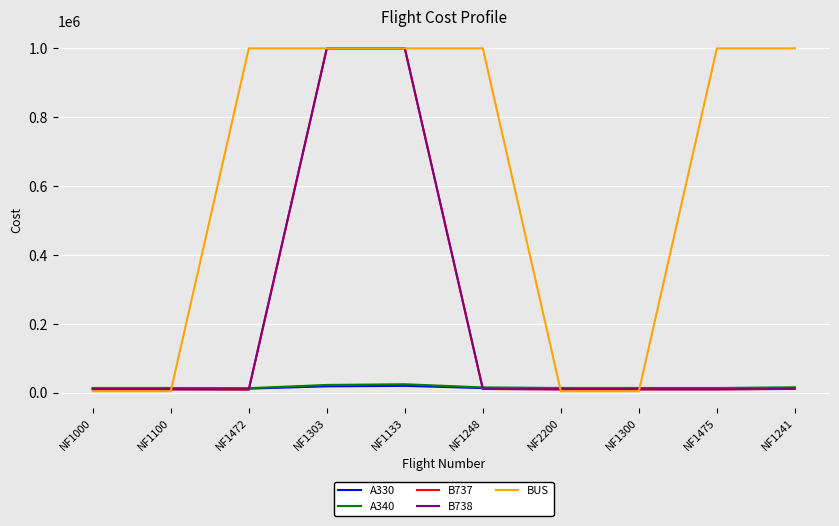

Which series has the largest total across all categories?

BUS